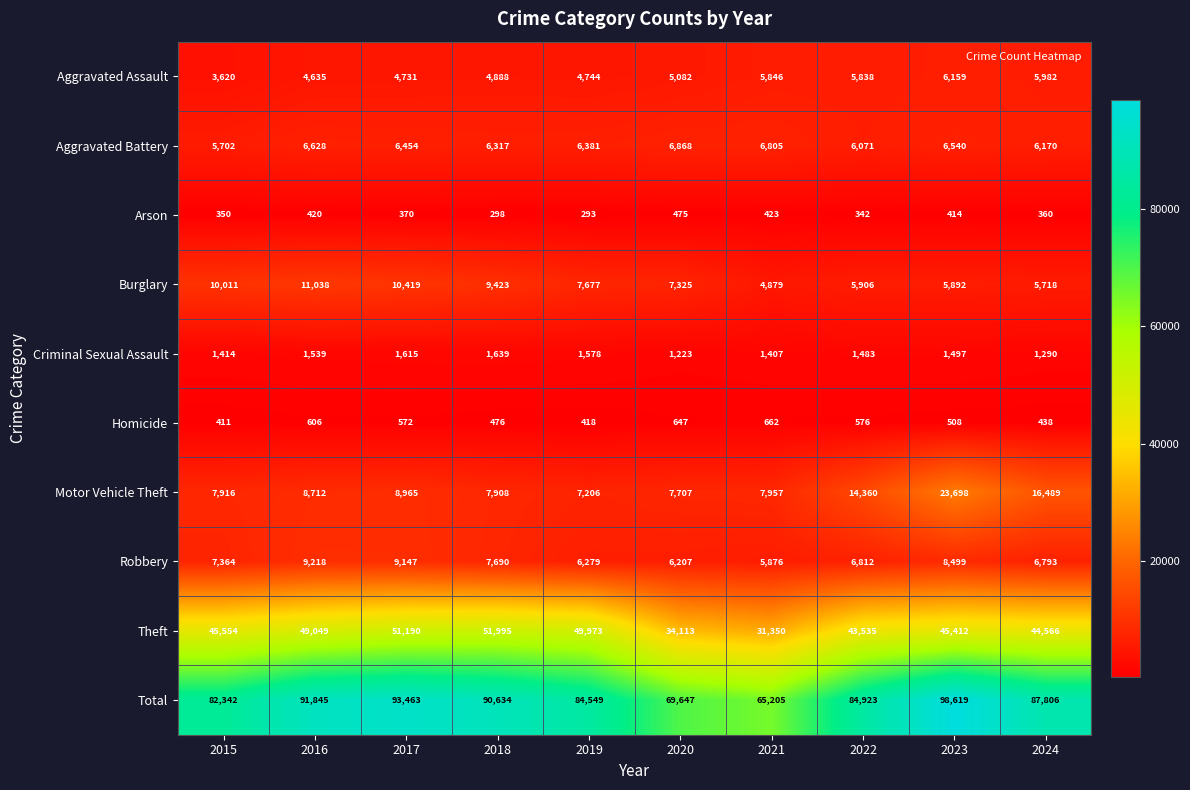

Where is Criminal Sexual Assault nearest to the value 1431?

2015